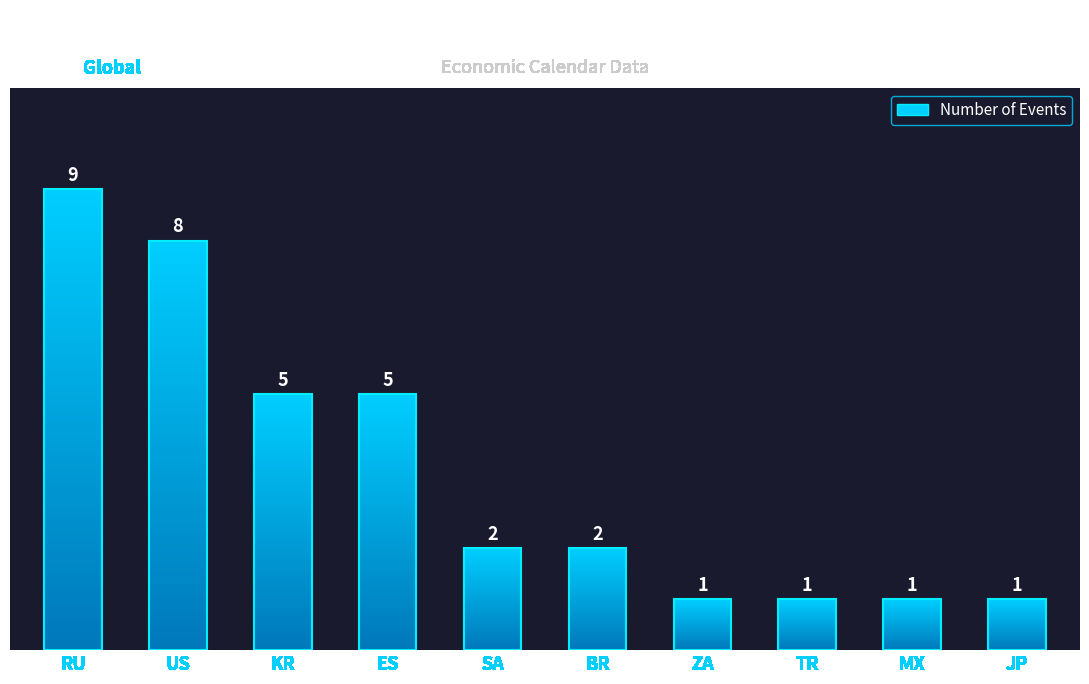

Which category has the lowest value across all series?

ZA